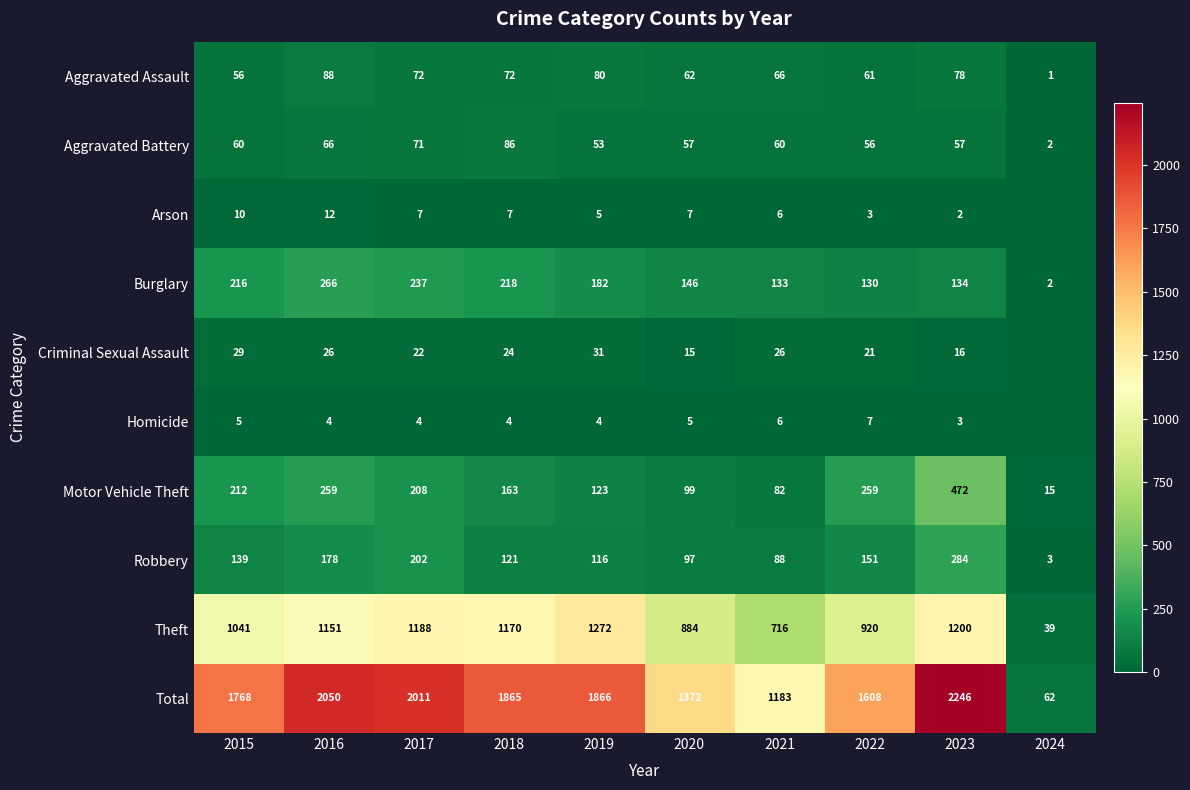

What is the average value of the Theft series?

958